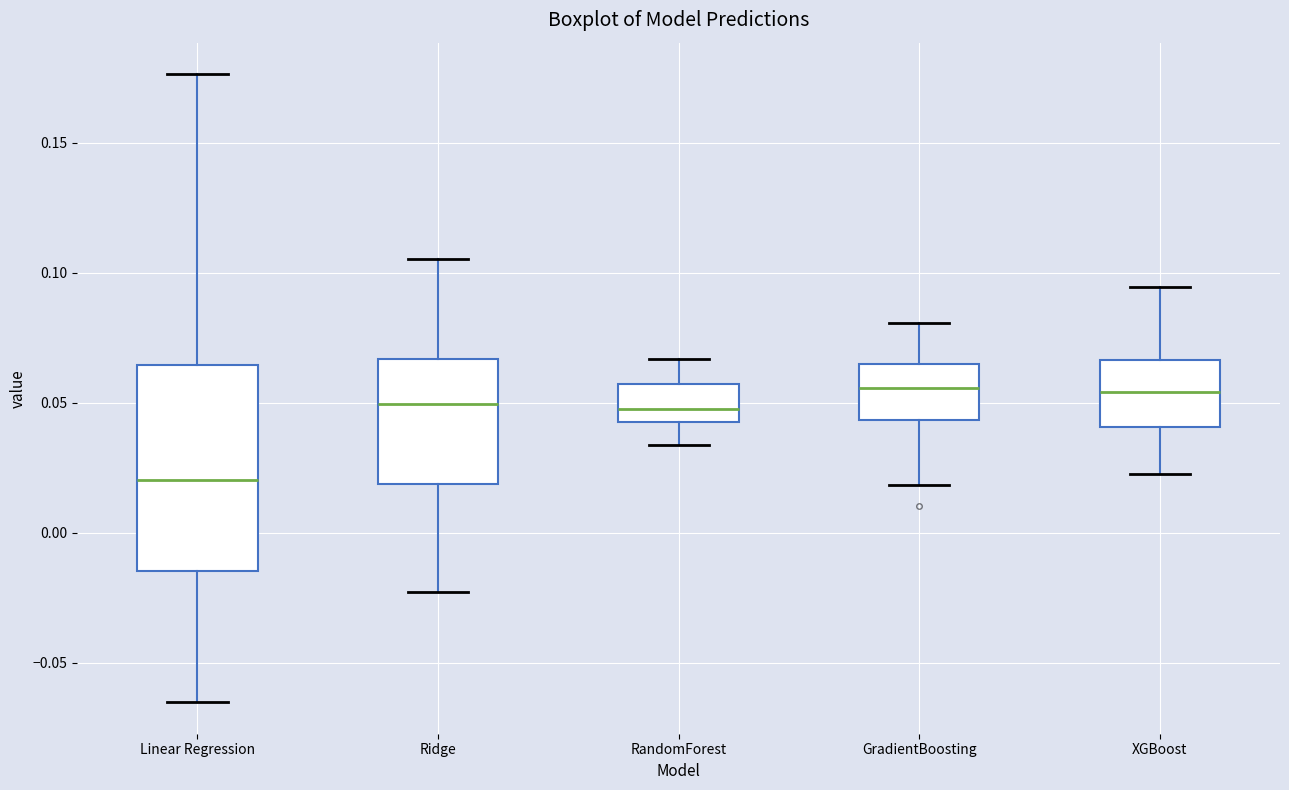

Where is the lower edge of the box for Ridge on the y-axis? The values are not printed on the chart, so give them approximately, as read against the axis.

0.020